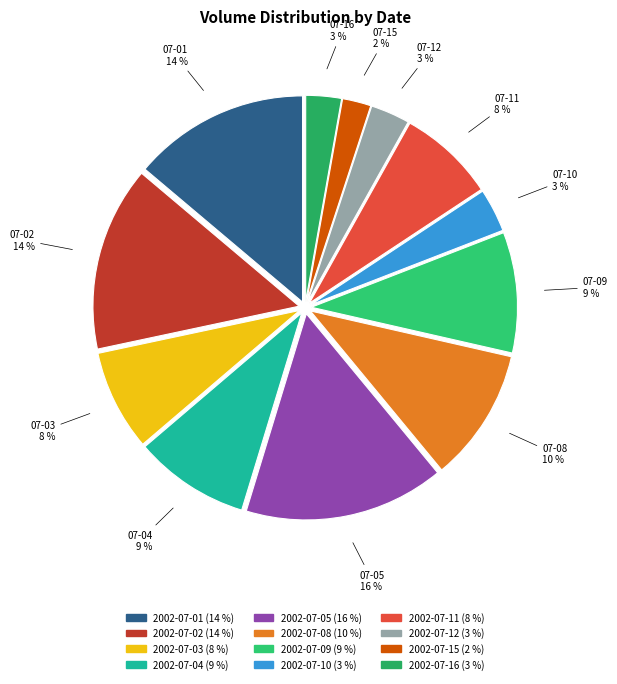

True or false: 2002-07-01 accounts for 28% of the total.

False